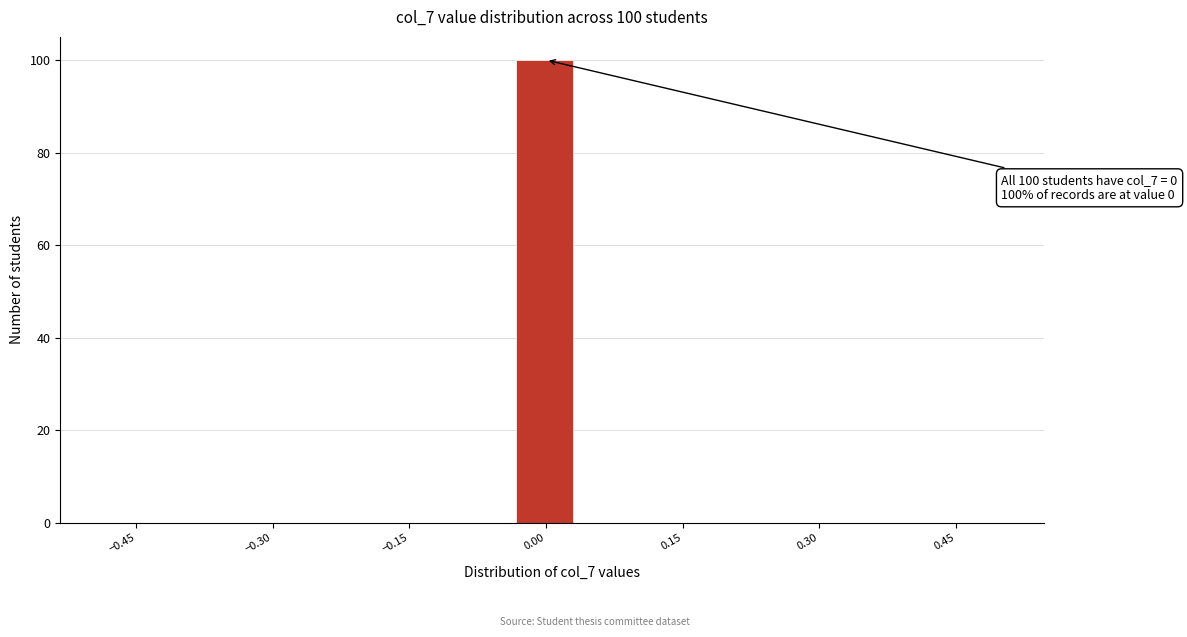

Read against the x-axis, roughly where is the centre of the tallest bar?

0.00